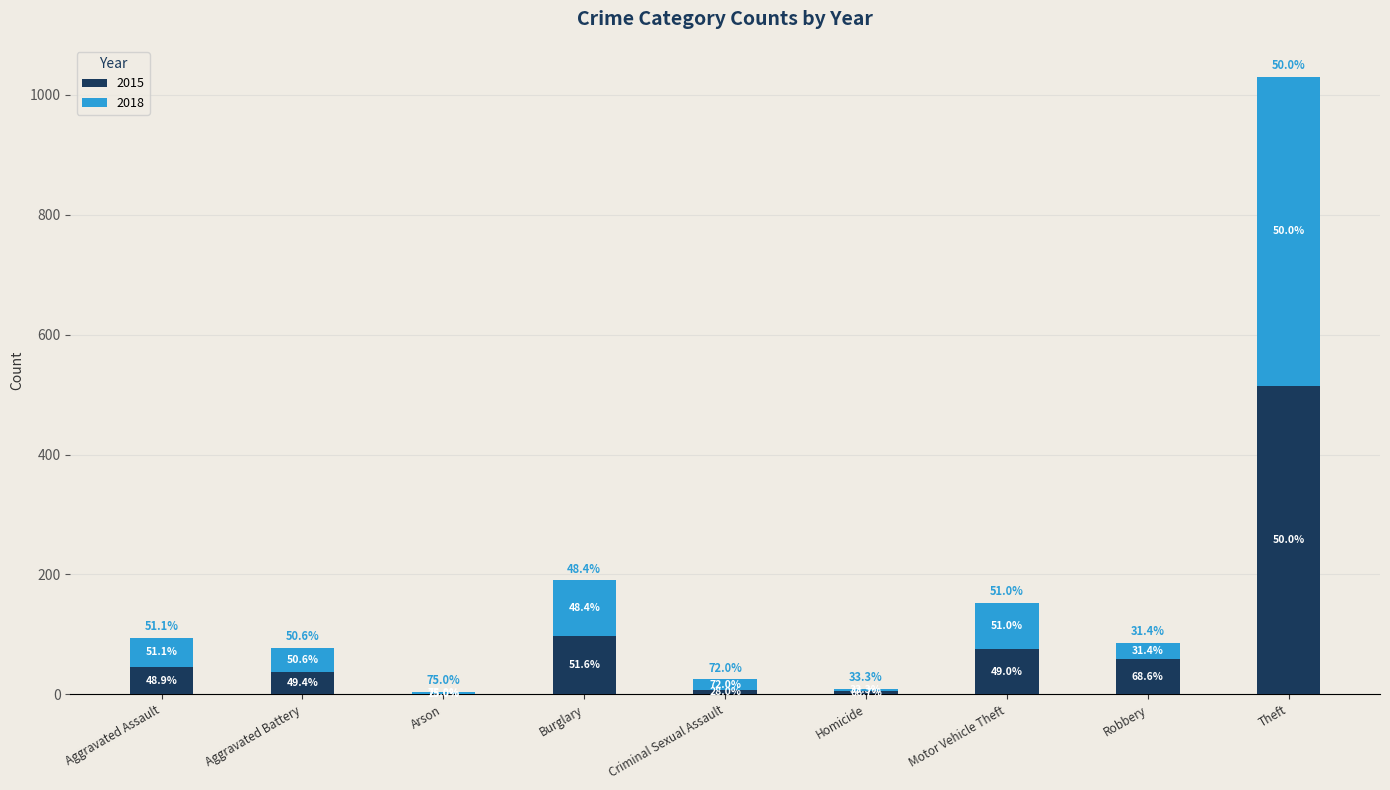

Which series has the largest total across all categories?

2015